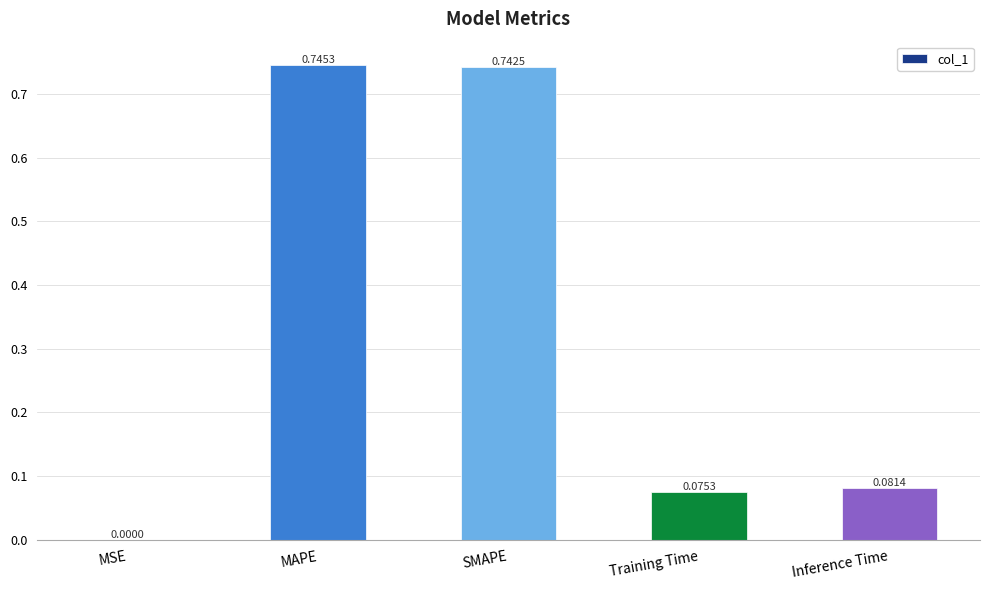

What is the sum of all values?

1.6